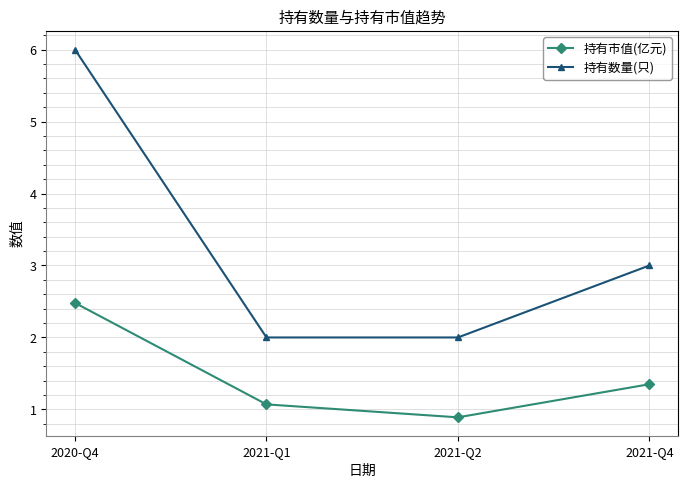

Which series has the widest spread of values?

持有数量(只)